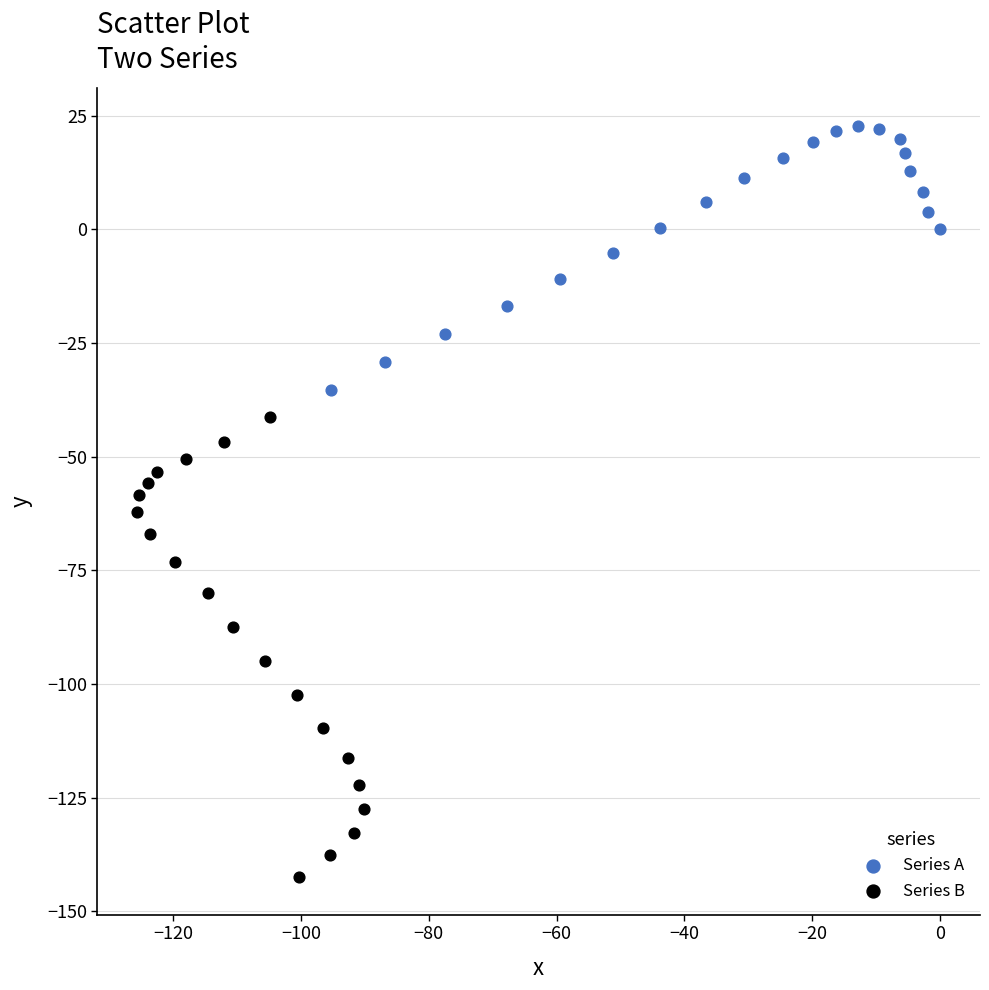

Which series contains the highest Y value?

Series A